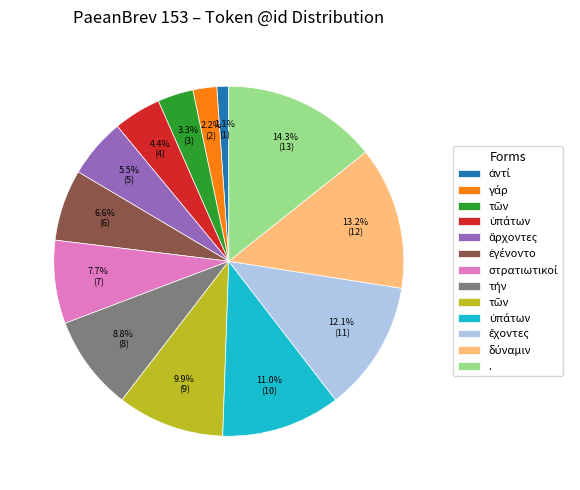

To the nearest percent, what is the difference between the largest and smallest slice percentages?

13%